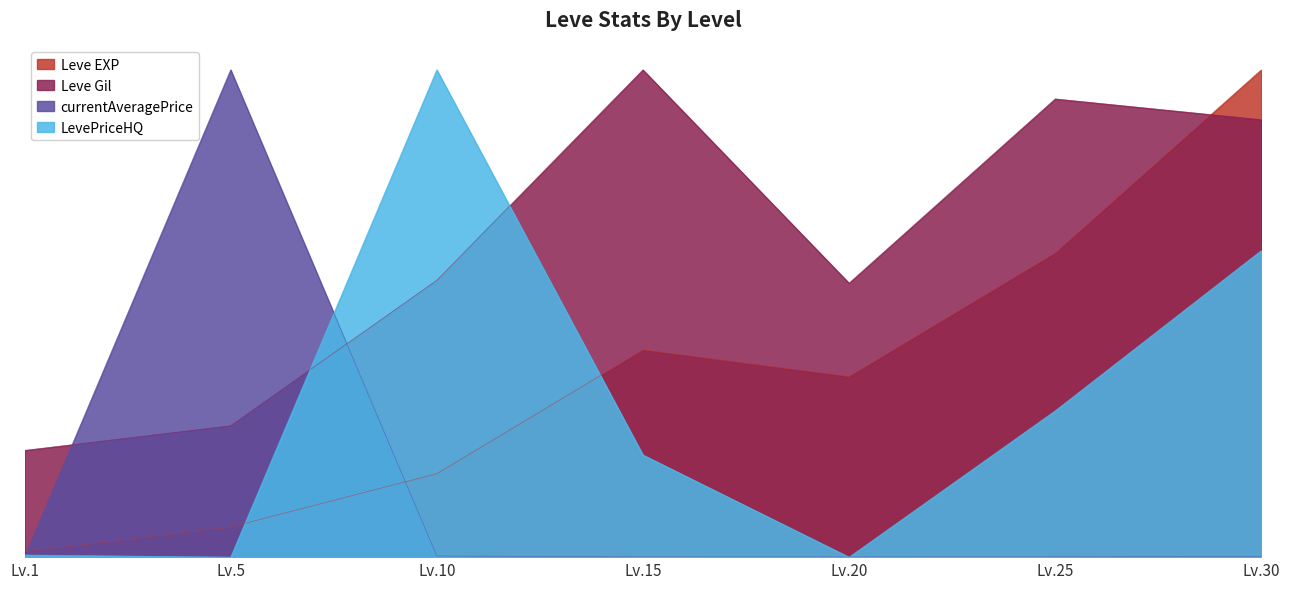

Reading left to right, extract all data points from this chart.

Leve EXP: Lv.1=1.1	Lv.5=6.2	Lv.10=17.1	Lv.15=42.5	Lv.20=37.0	Lv.25=62.4	Lv.30=100.0
Leve Gil: Lv.1=21.9	Lv.5=26.9	Lv.10=56.8	Lv.15=100.0	Lv.20=56.2	Lv.25=94.0	Lv.30=89.8
currentAveragePrice: Lv.1=0.0	Lv.5=100.0	Lv.10=0.2	Lv.15=0.0	Lv.20=0.0	Lv.25=0.1	Lv.30=0.1
LevePriceHQ: Lv.1=0.4	Lv.5=0.0	Lv.10=100.0	Lv.15=21.0	Lv.20=0.0	Lv.25=30.0	Lv.30=62.9